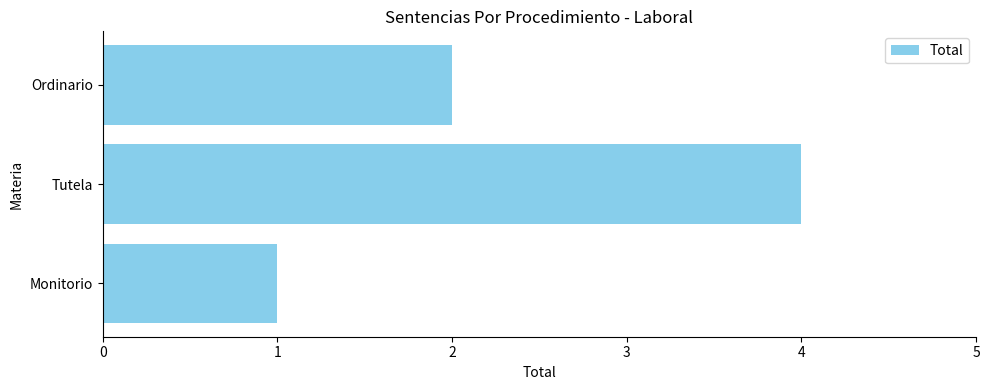

Rank the categories by value from lowest to highest.

Monitorio, Ordinario, Tutela